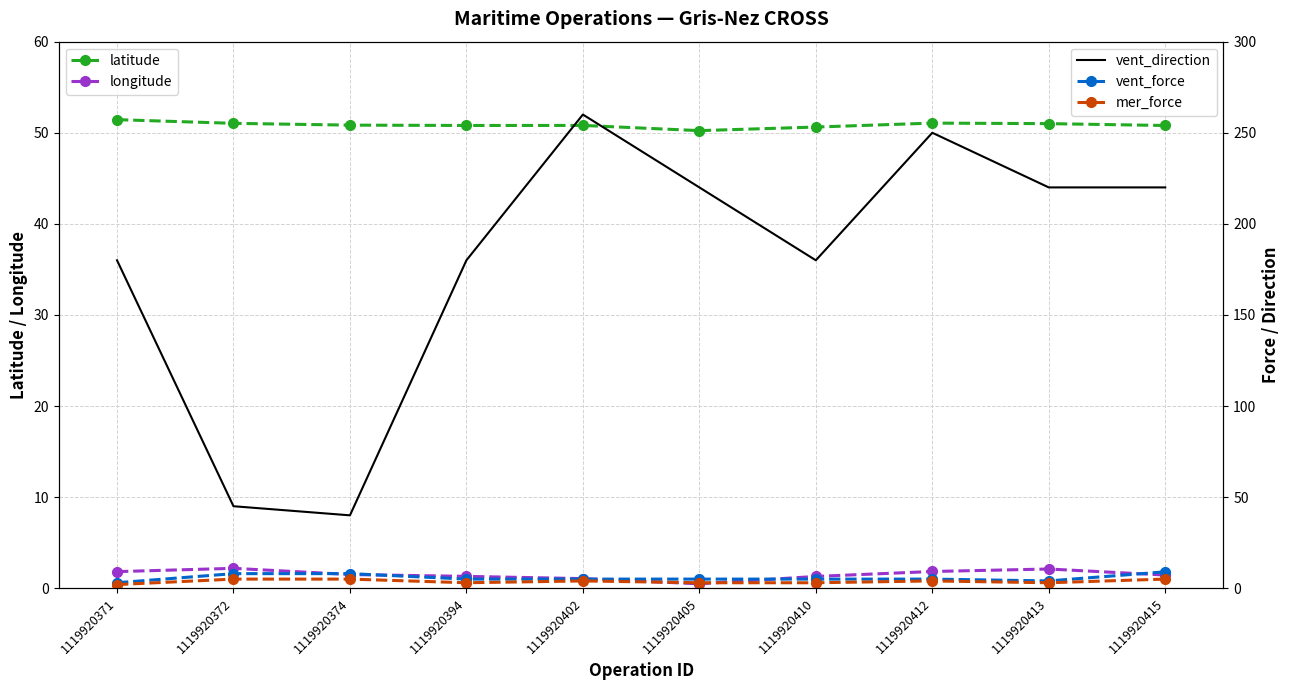

Which series has the widest spread of values?

vent_direction